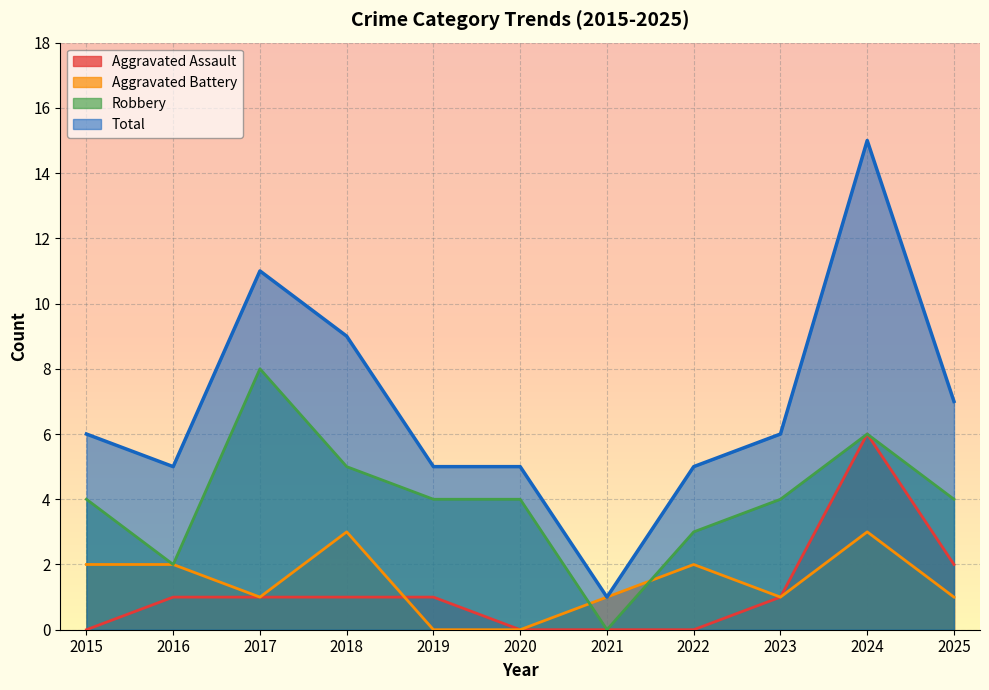

How many data points does each series have?

11